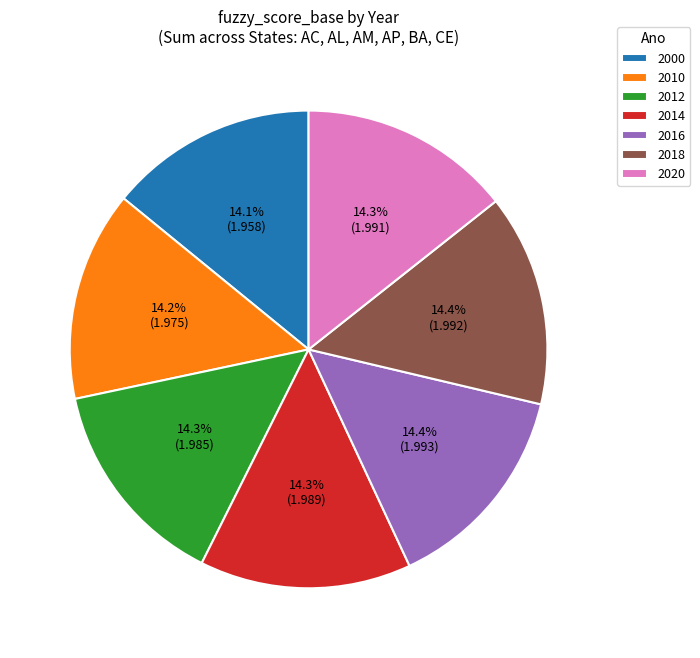

To the nearest percent, what is the combined percentage of 2012 and 2010?

29%